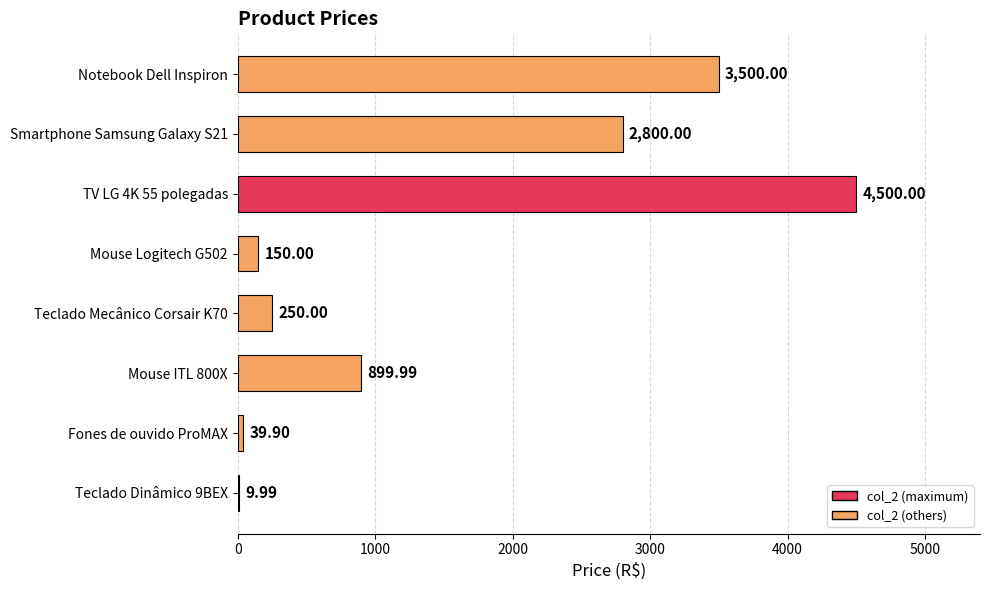

What is the sum of the values at Mouse Logitech G502 and Smartphone Samsung Galaxy S21?

2950.0